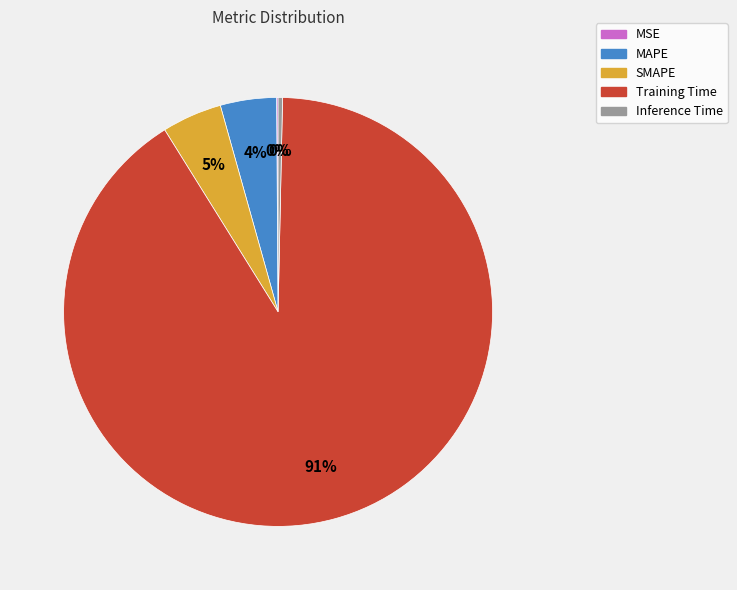

Which slice represents more than half of the pie?

Training Time